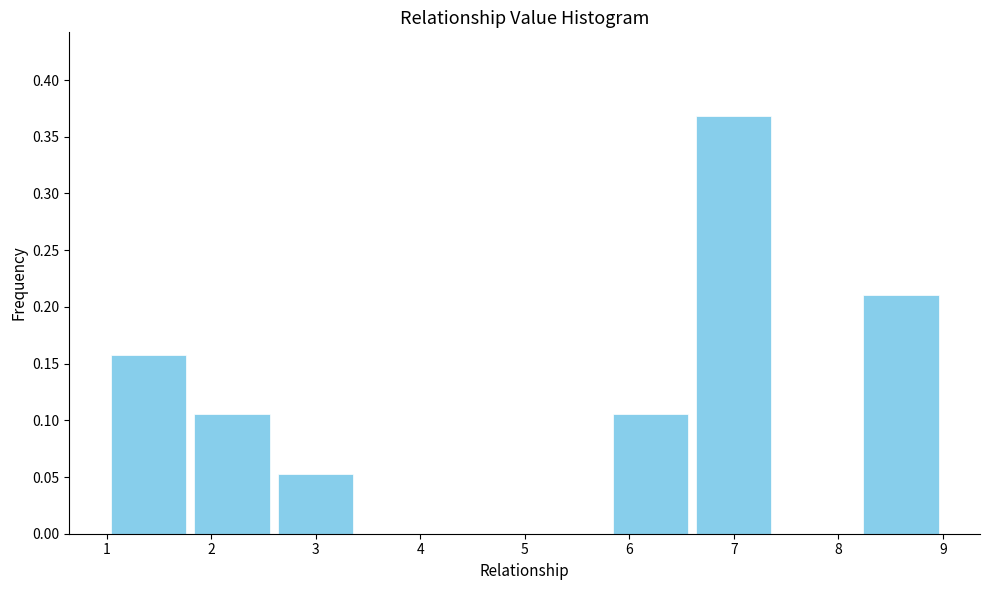

Reading left to right, list every bar in this chart as the range it spans on the x-axis followed by its height. The values are not printed on the chart, so give them approximately, as read against the axis.

1.0 to 1.8: 0.160
1.8 to 2.6: 0.105
2.6 to 3.4: 0.055
3.4 to 4.2: 0
4.2 to 5.0: 0
5.0 to 5.8: 0
5.8 to 6.6: 0.105
6.6 to 7.4: 0.370
7.4 to 8.2: 0
8.2 to 9.0: 0.210